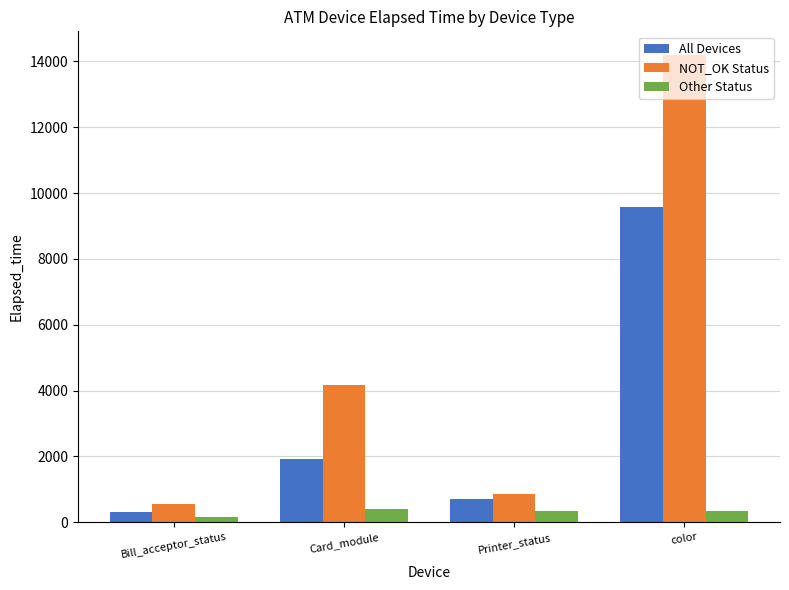

What is the difference between the highest and lowest values at color?

13849.5